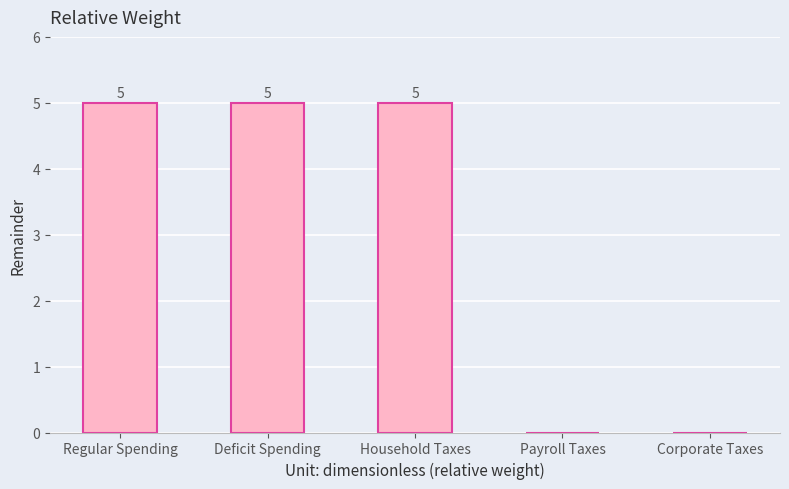

How many values are between 0 and 5?

5